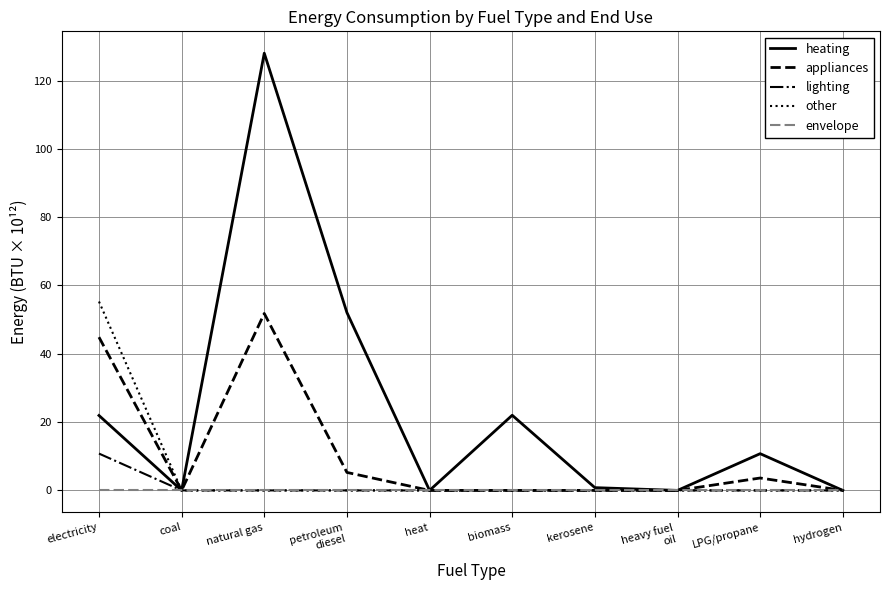

Which series has the largest total across all categories?

heating